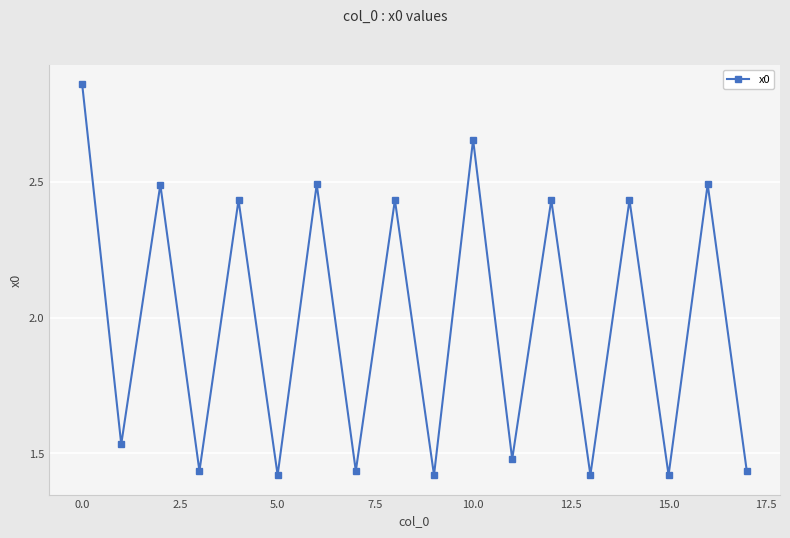

How many lines are shown in the chart?

1